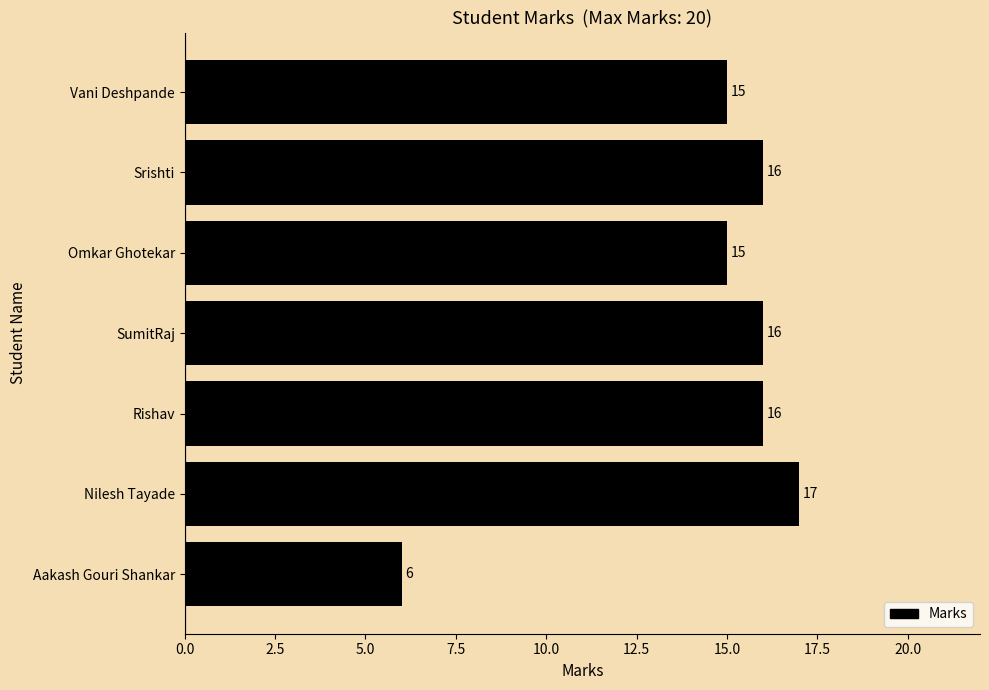

Approximately how many times larger is the value at SumitRaj compared to Vani Deshpande?

1.1